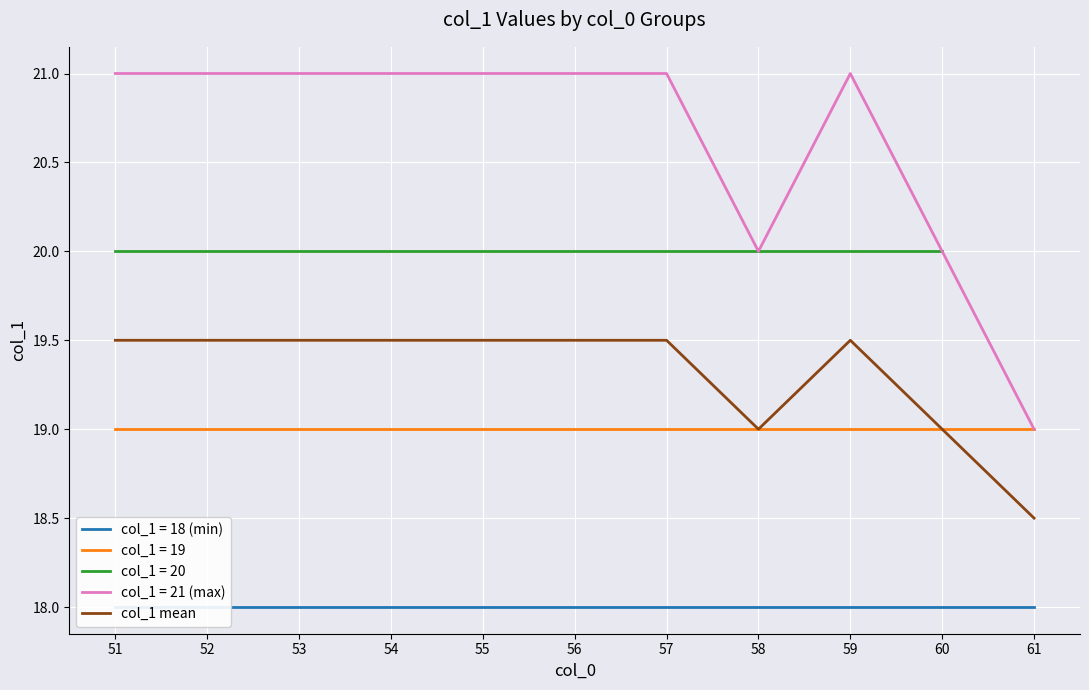

List the labels in order of value, smallest first.

61, 58, 60, 51, 52, 53, 54, 55, 56, 57, 59